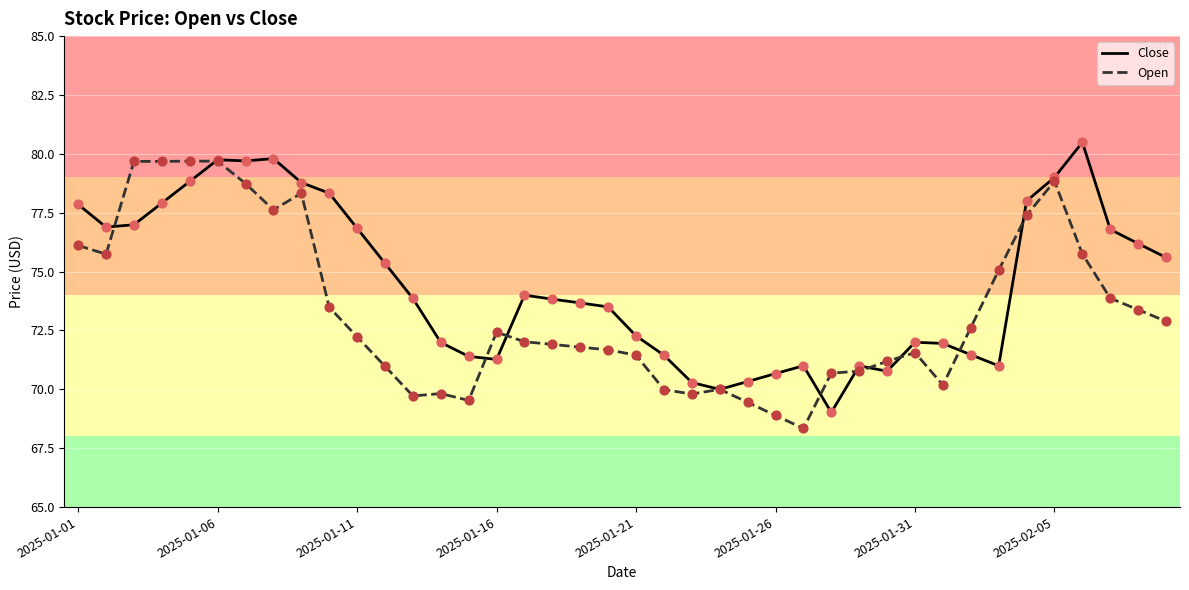

Which series has the largest total across all categories?

Close